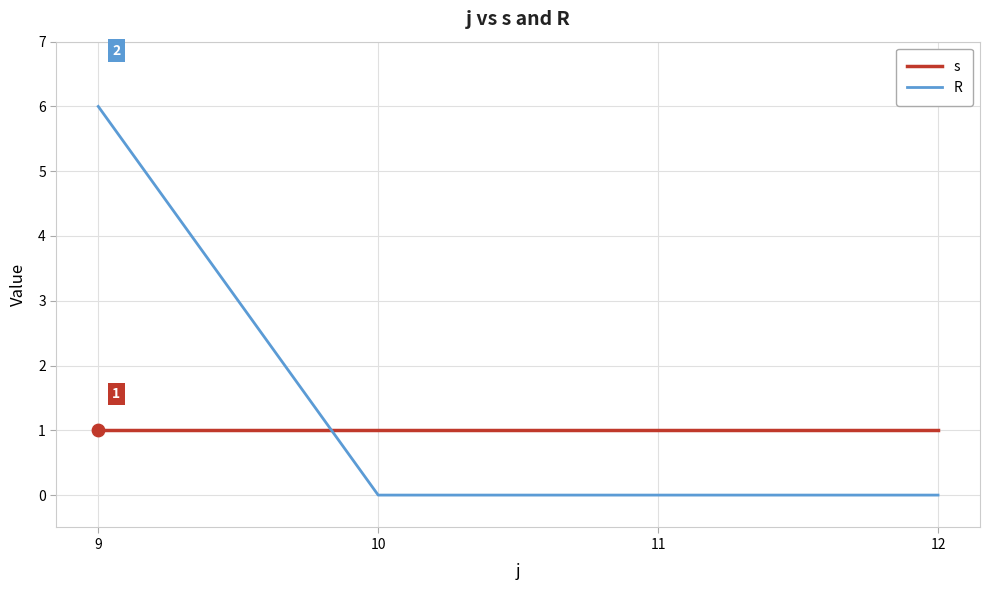

Which series has the widest spread of values?

R